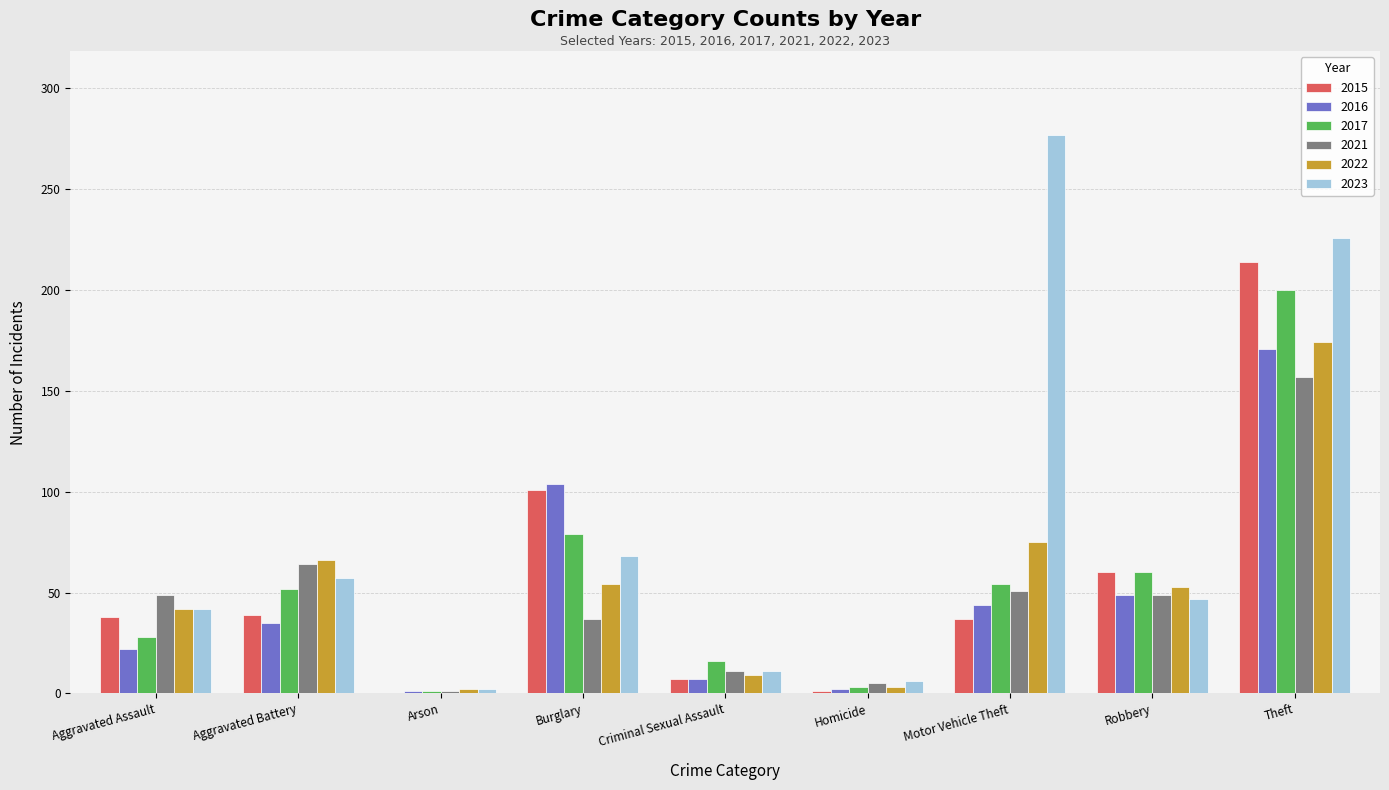

Which series has the largest total across all categories?

2023